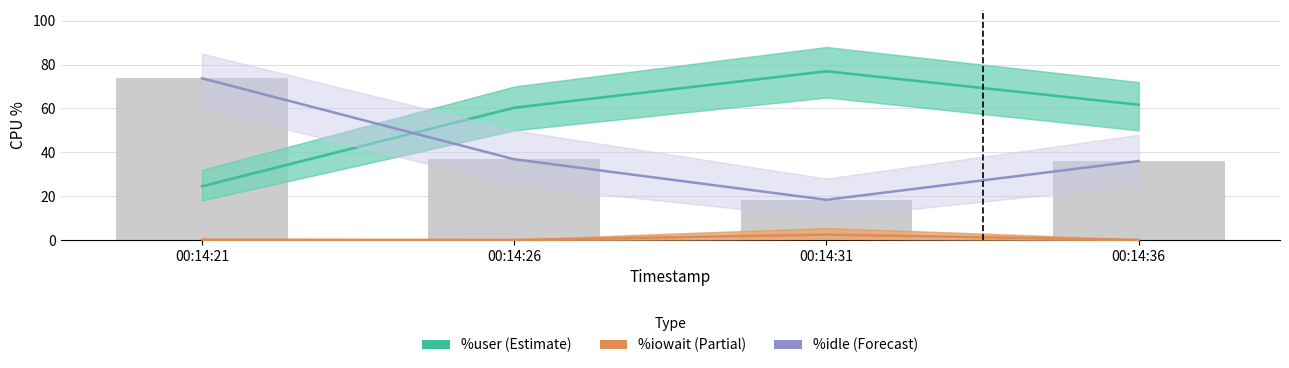

Is it true that %iowait equals 2.5 at 00:14:31?

True